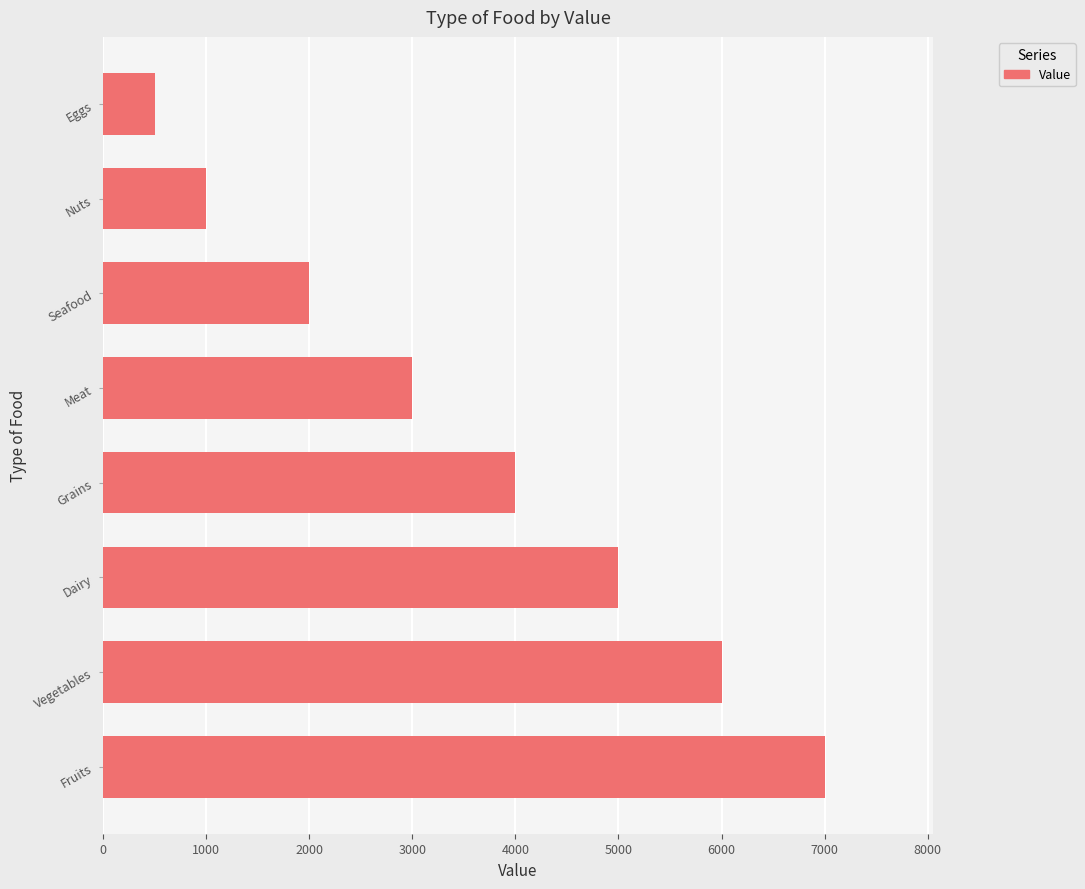

List the labels in order of value, largest first.

Fruits, Vegetables, Dairy, Grains, Meat, Seafood, Nuts, Eggs